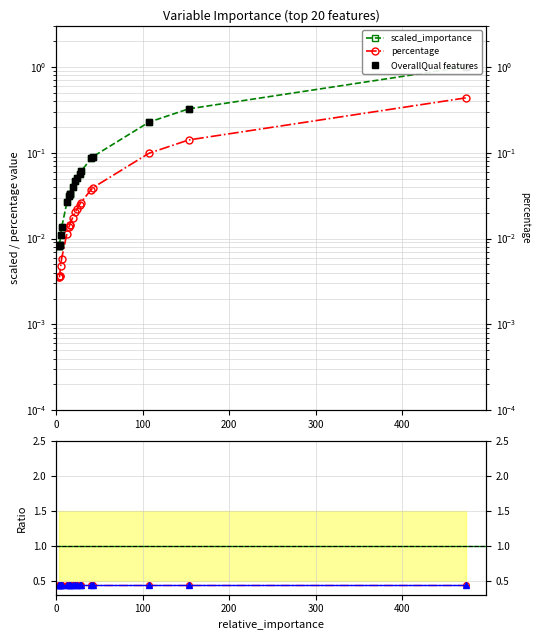

True or false: scaled_importance and percentage intersect in this chart.

False